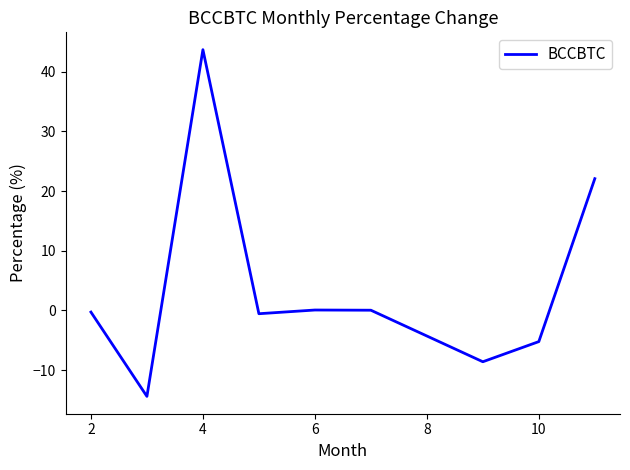

What is the difference between the second highest and second lowest values?

30.7